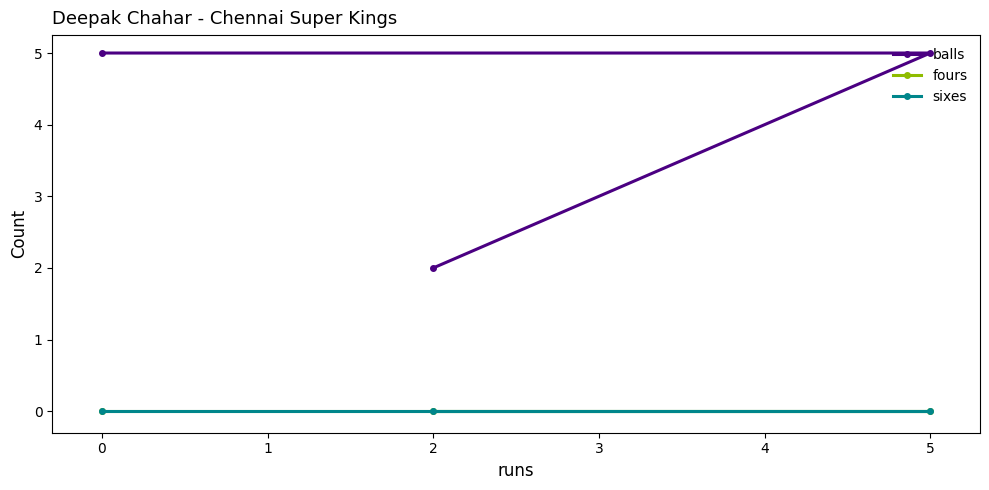

The value of balls at 0 is 7. True or false?

False